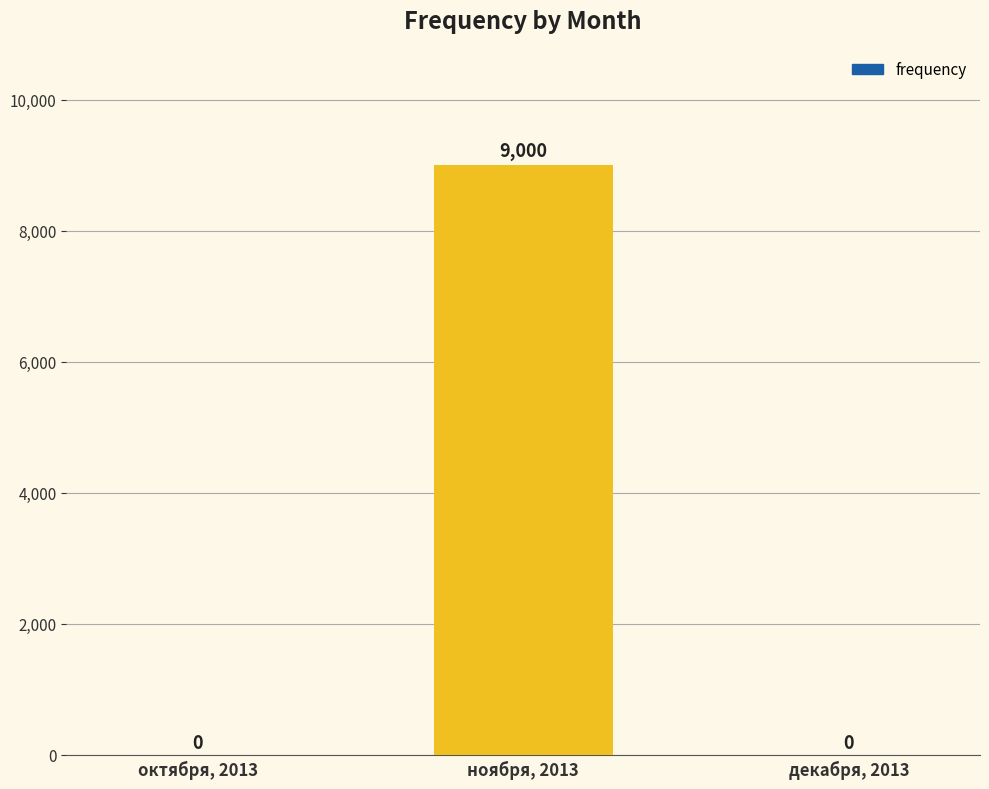

What is the sum of the values at ноября, 2013 and октября, 2013?

9000